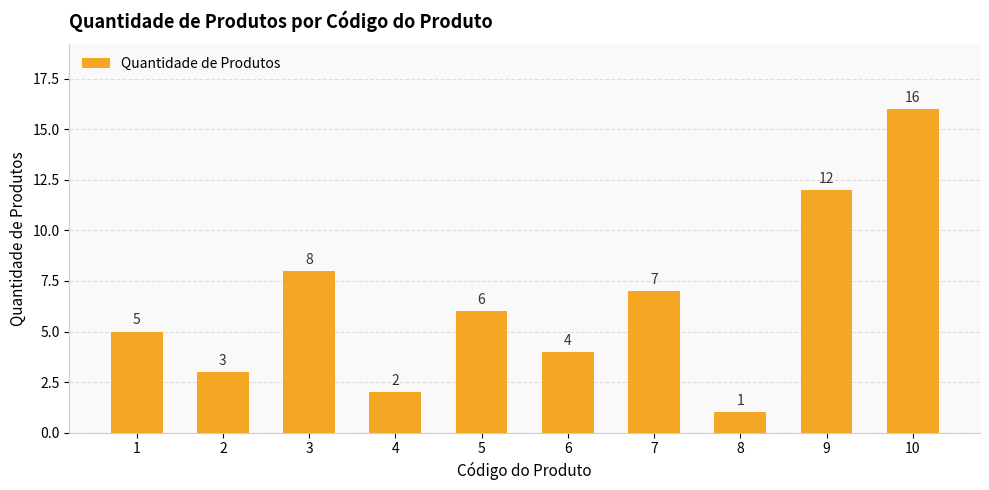

Rank the categories by value from highest to lowest.

10, 9, 3, 7, 5, 1, 6, 2, 4, 8